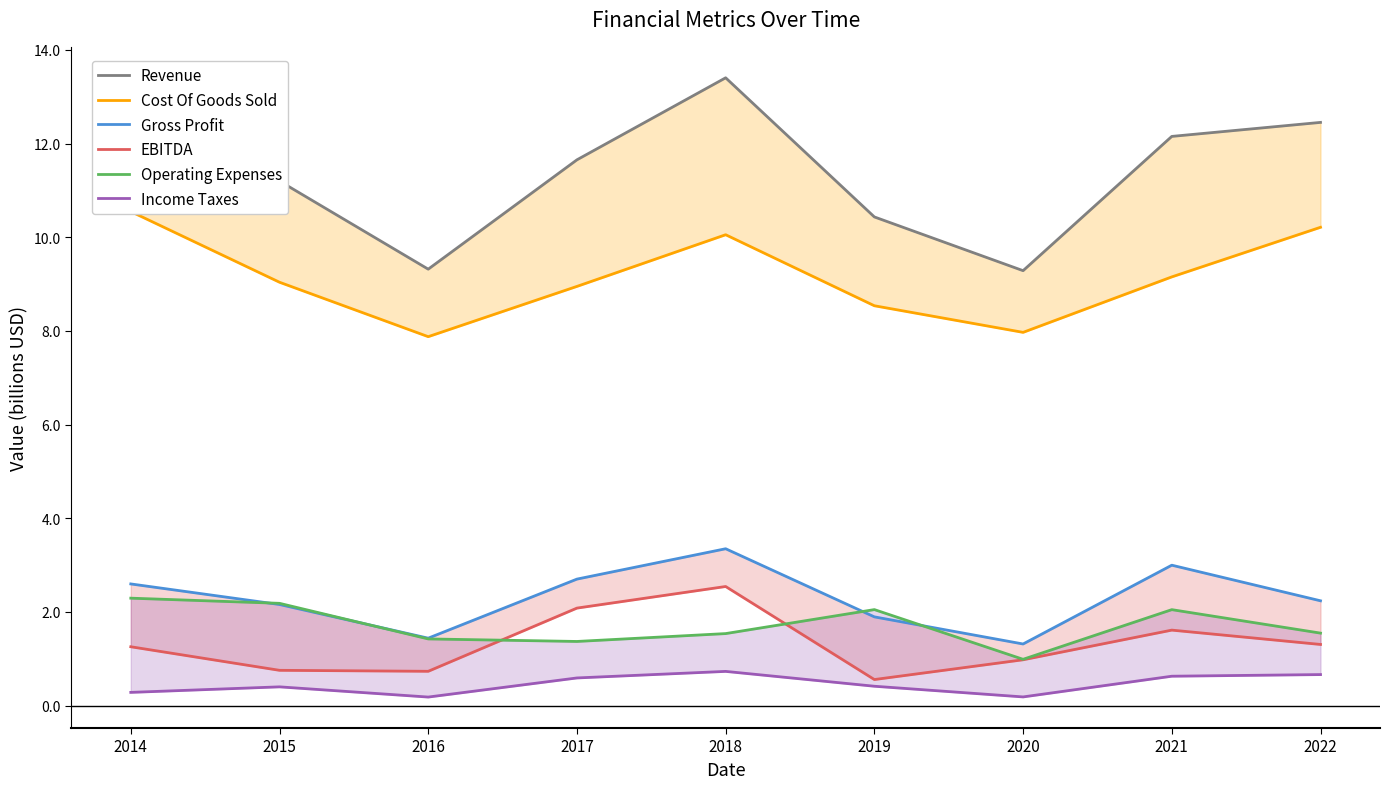

Where does the Operating Expenses series first go above 1?

2014